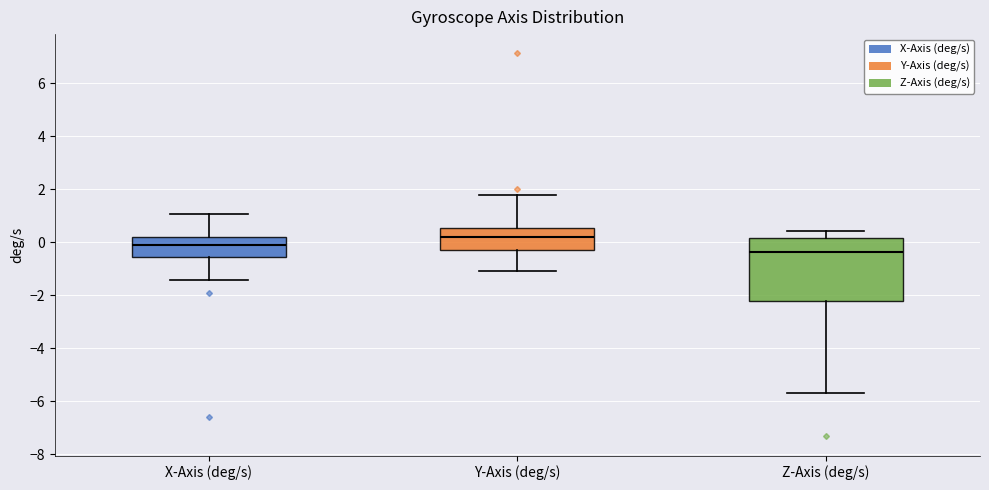

Reading left to right, transcribe this box plot: for each box, give where its median line is, the range the box spans, and where its two whiskers end, as read against the y-axis. The values are not printed on the chart, so give them approximately, as read against the axis.

X-Axis (deg/s): median 0.0, box -0.6 to 0.2, whiskers -1.4 to 1.0
Y-Axis (deg/s): median 0.2, box -0.2 to 0.6, whiskers -1.0 to 1.8
Z-Axis (deg/s): median -0.4, box -2.2 to 0.2, whiskers -5.6 to 0.4